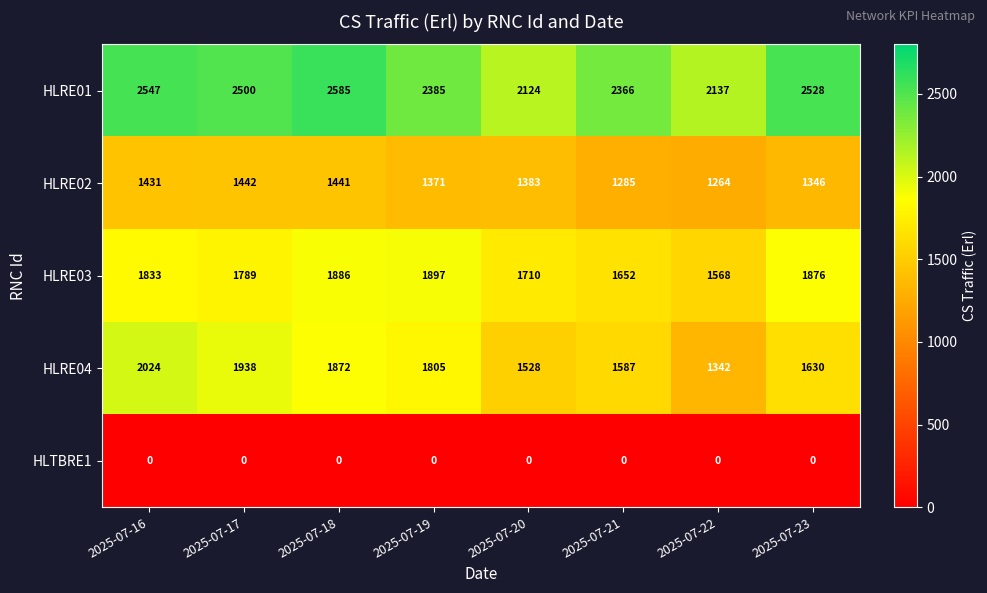

At which label is HLRE04 closest to 1683?

2025-07-23